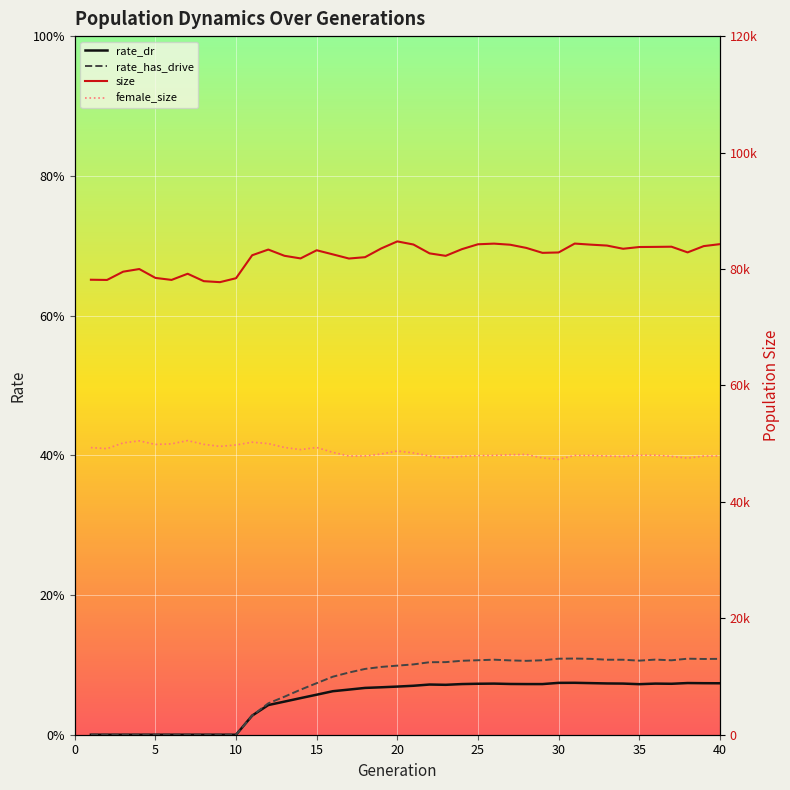

True or false: rate_has_drive has a value of 0.2 at 25.

False